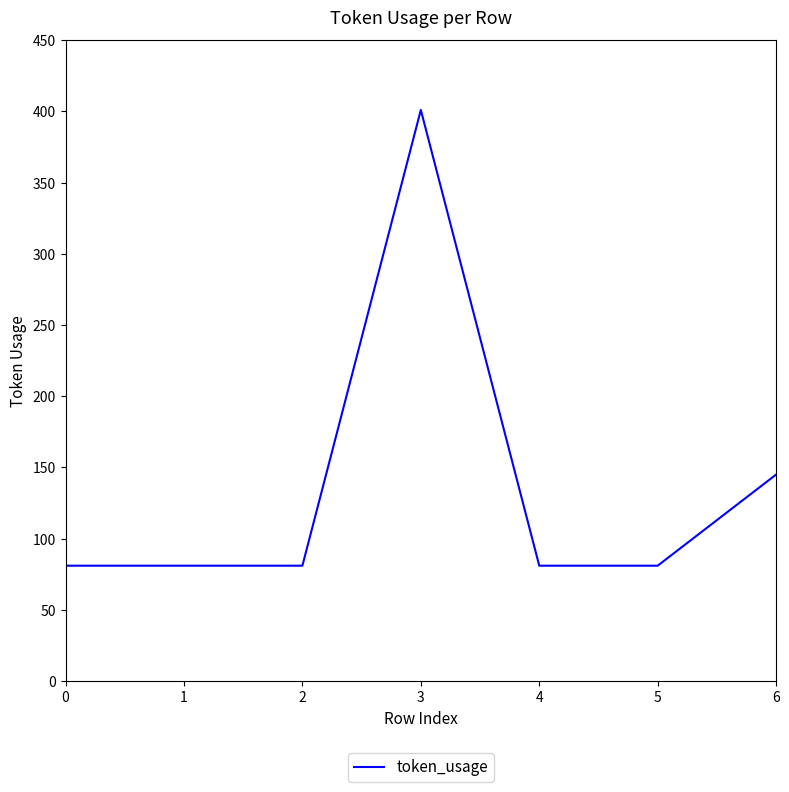

Does the chart display data point markers on the line(s)?

No